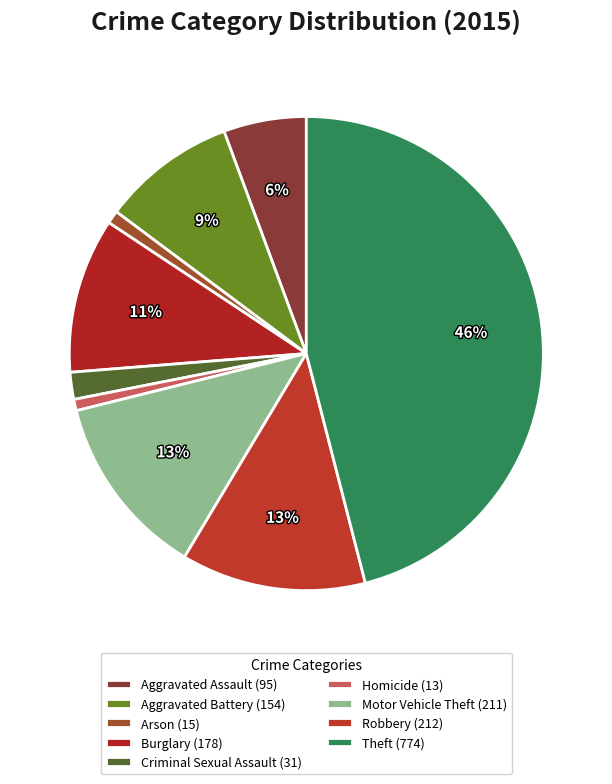

Combined, do Arson and Robbery account for over 50%?

No